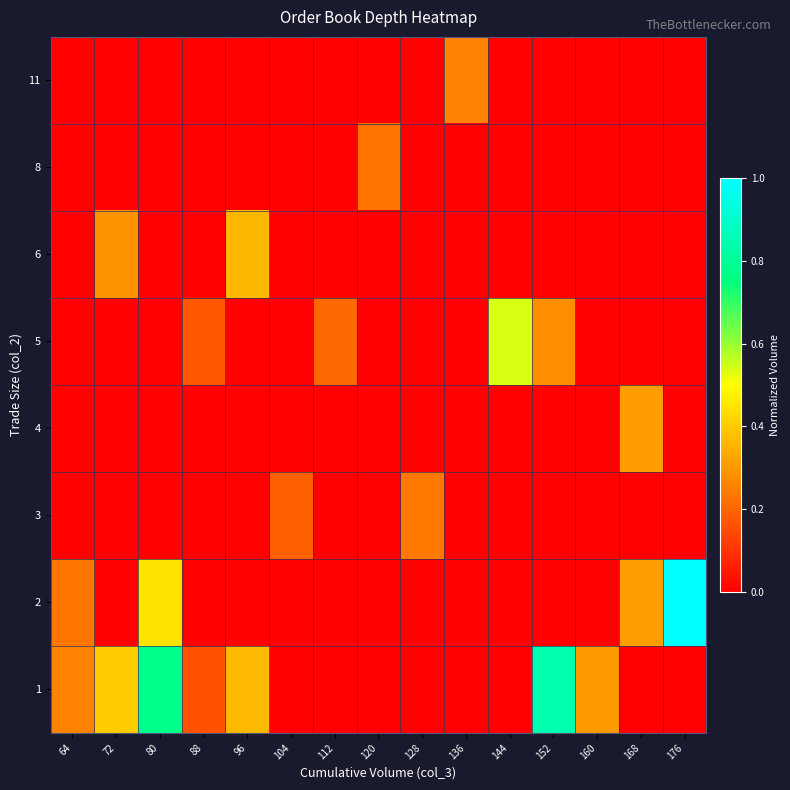

At which category is the sum across all series the highest?

80